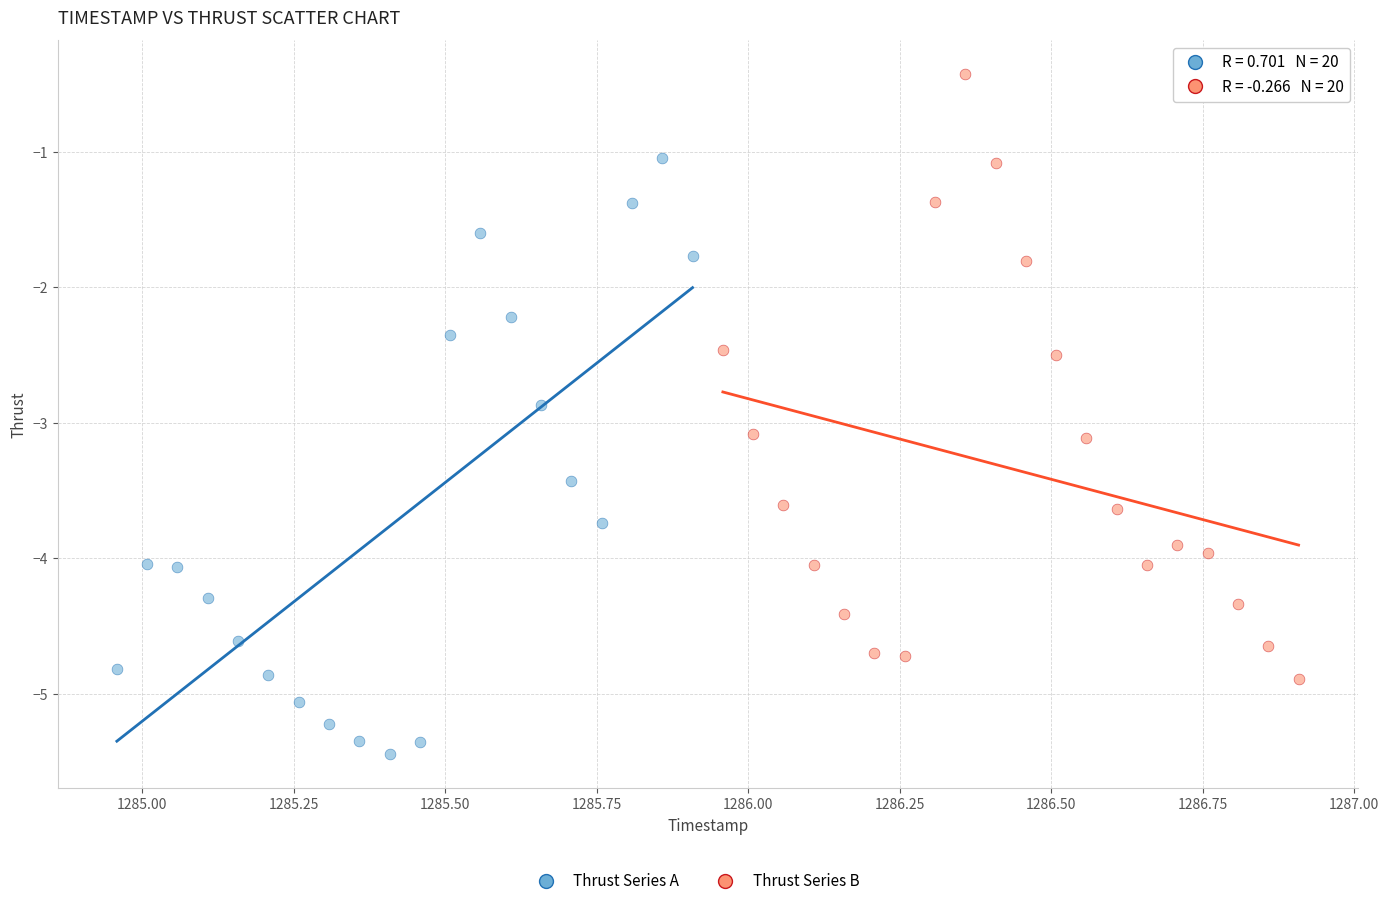

Which series reaches the minimum Y coordinate?

Thrust Series A